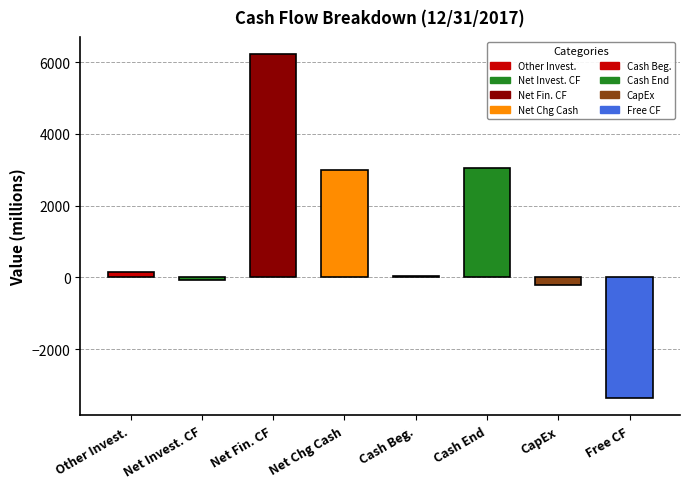

What is the label of the 1st bar from the left?

Other investing activites